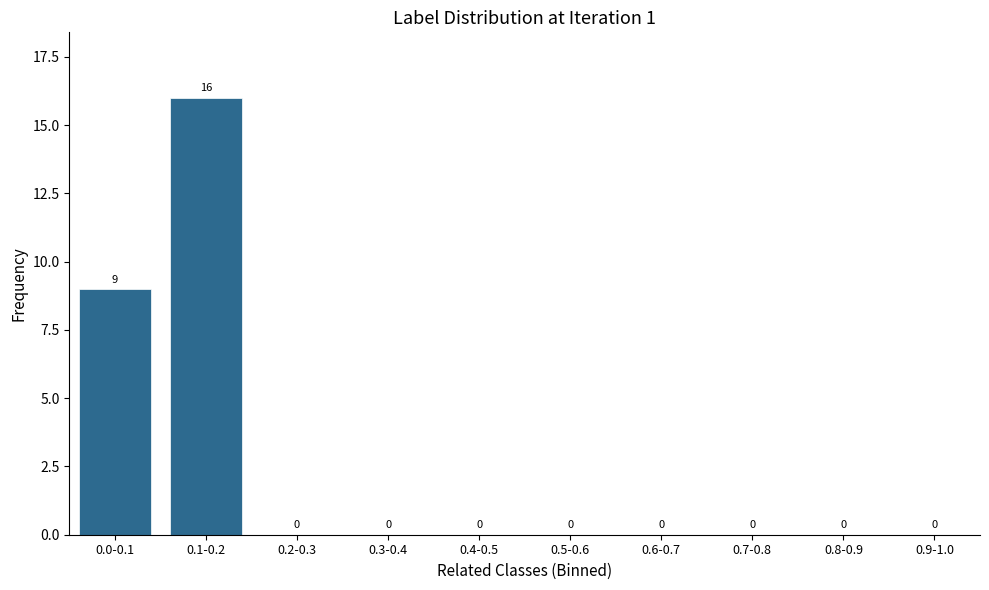

Reading left to right, extract all data points from this chart.

0.0-0.1=9	0.1-0.2=16	0.2-0.3=0	0.3-0.4=0	0.4-0.5=0	0.5-0.6=0	0.6-0.7=0	0.7-0.8=0	0.8-0.9=0	0.9-1.0=0